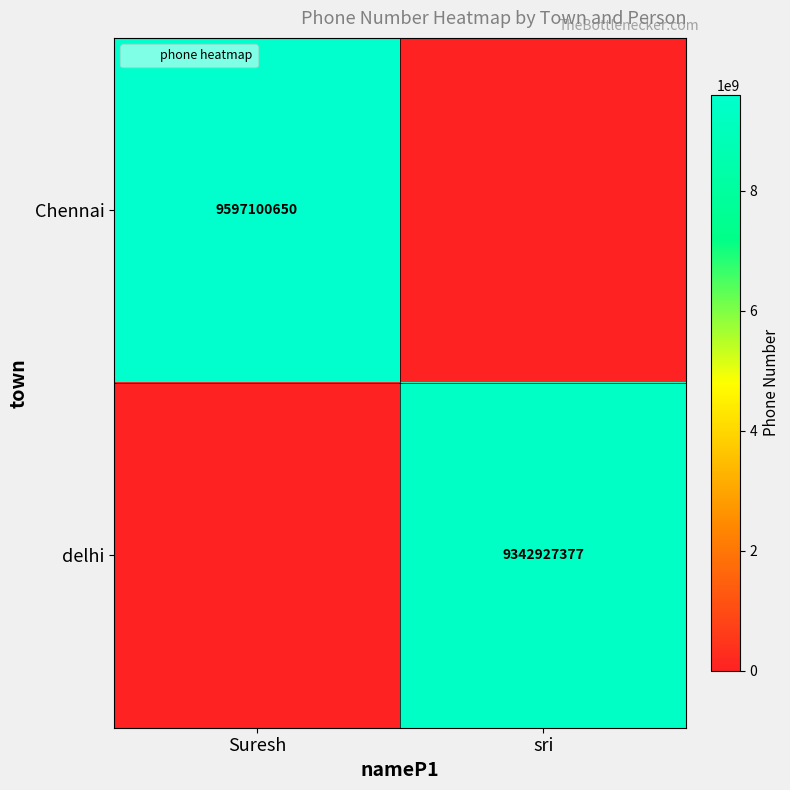

What is the average value of the Chennai series?

4798550325